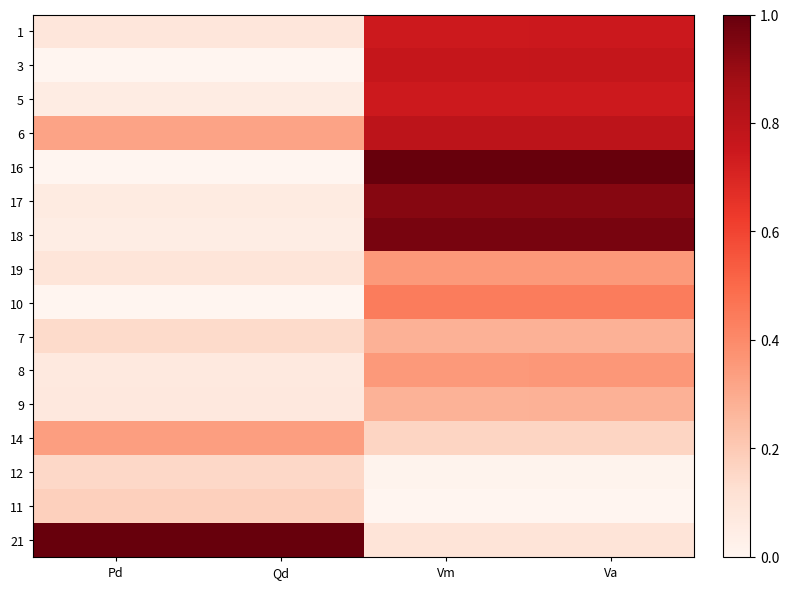

Reading left to right, transcribe all the data shown in this chart.

1: Pd=0.1	Qd=0.1	Vm=0.7	Va=0.7
3: Pd=0.0	Qd=0.0	Vm=0.8	Va=0.8
5: Pd=0.1	Qd=0.1	Vm=0.7	Va=0.7
6: Pd=0.3	Qd=0.3	Vm=0.8	Va=0.8
16: Pd=0.0	Qd=0.0	Vm=1.0	Va=1.0
17: Pd=0.1	Qd=0.1	Vm=0.9	Va=0.9
18: Pd=0.0	Qd=0.0	Vm=1.0	Va=1.0
19: Pd=0.1	Qd=0.1	Vm=0.4	Va=0.4
10: Pd=0.0	Qd=0.0	Vm=0.4	Va=0.4
7: Pd=0.1	Qd=0.1	Vm=0.3	Va=0.3
8: Pd=0.1	Qd=0.1	Vm=0.4	Va=0.4
9: Pd=0.1	Qd=0.1	Vm=0.3	Va=0.3
14: Pd=0.3	Qd=0.3	Vm=0.2	Va=0.2
12: Pd=0.1	Qd=0.1	Vm=0.0	Va=0.0
11: Pd=0.2	Qd=0.2	Vm=0.0	Va=0.0
21: Pd=1.0	Qd=1.0	Vm=0.1	Va=0.1